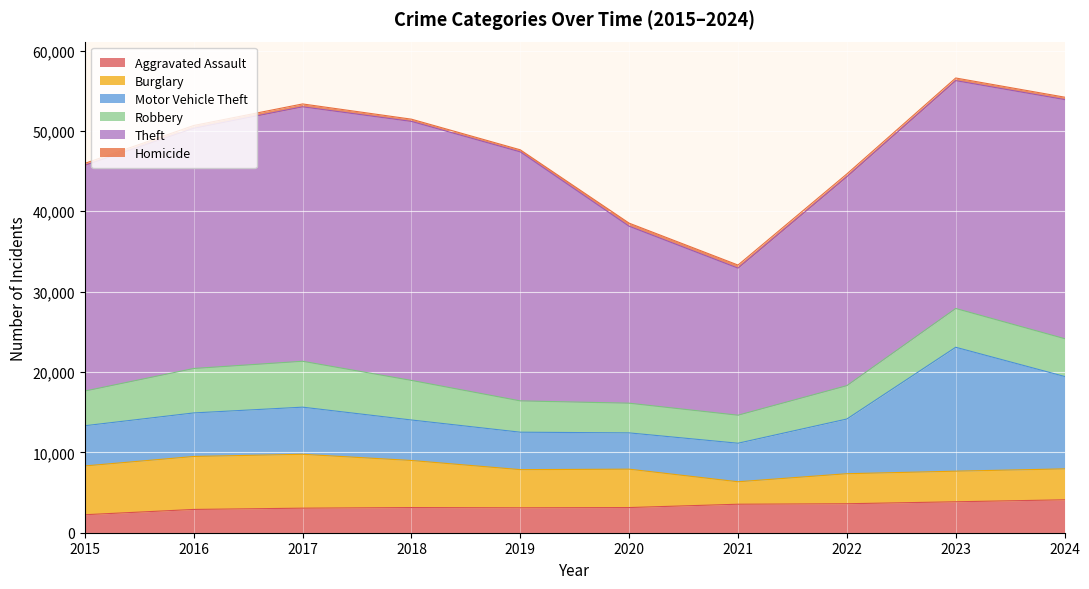

What is the approximate value of Burglary at 2015, to the nearest 50?

6050